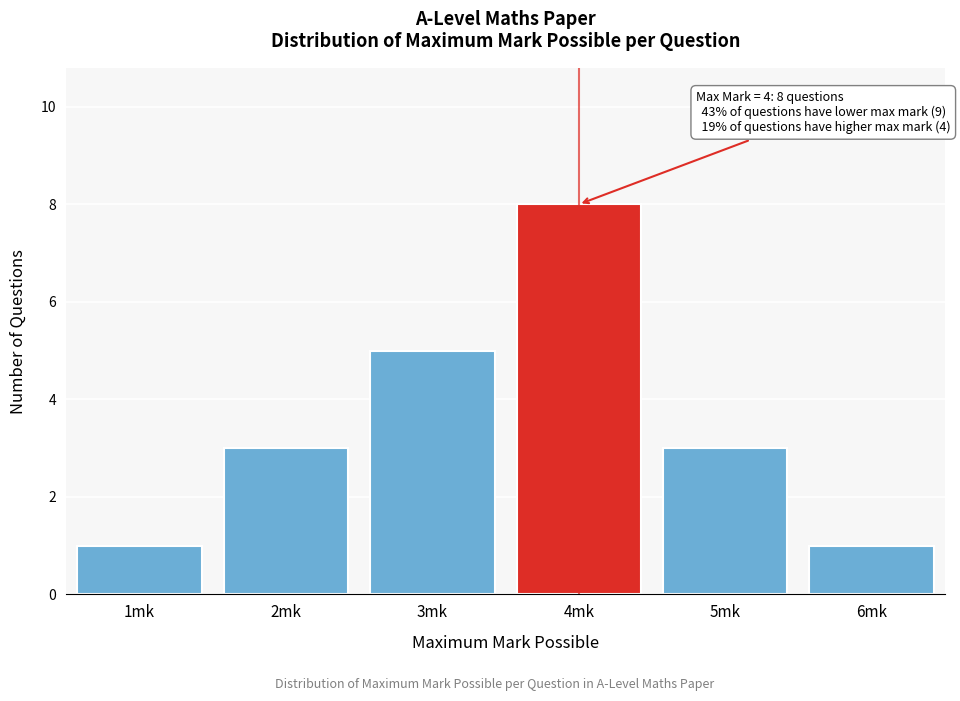

Which range on the x-axis has the tallest bar?

3.5 to 4.5